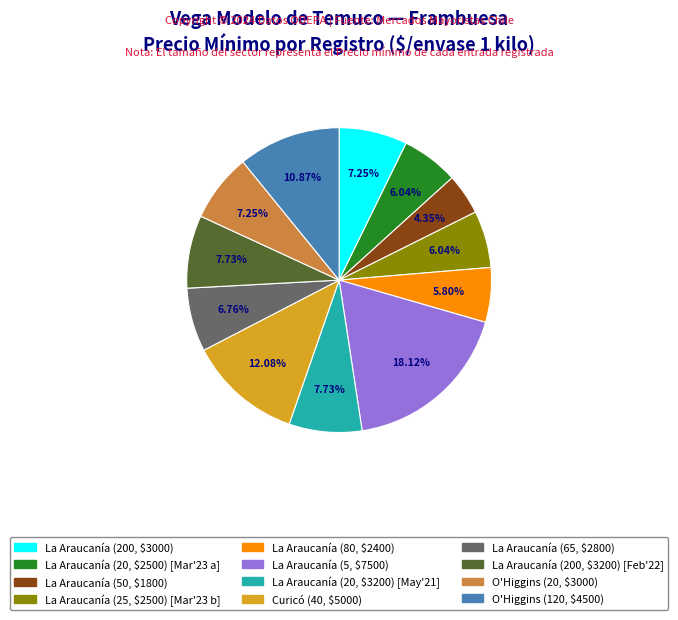

Is there any slice that represents more than half of the pie?

No